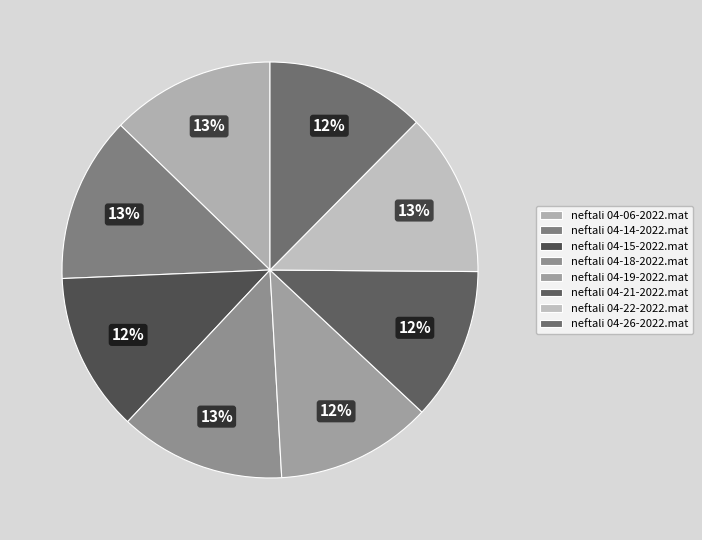

What is the ratio of the value at neftali 04-21-2022.mat to the value at neftali 04-22-2022.mat?

0.9